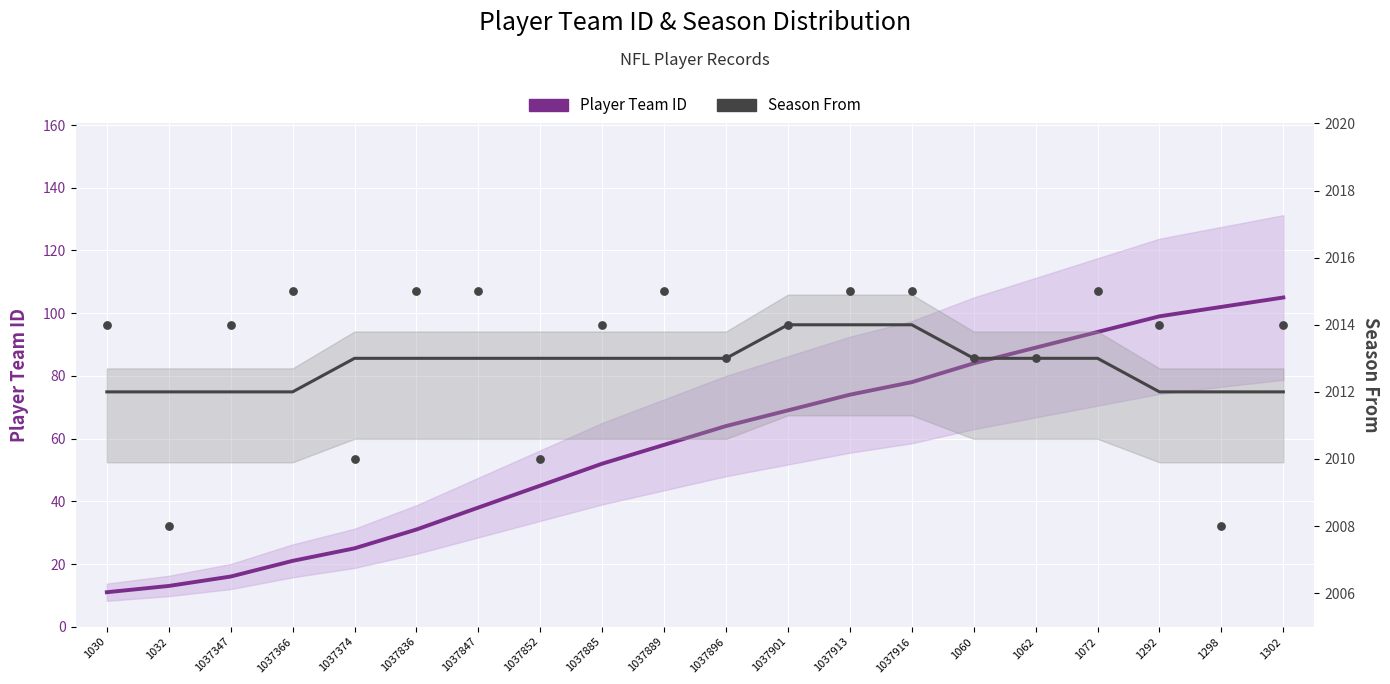

Is the value of Player Team ID at 1037901 greater than the value of Season From at 1037374?

No